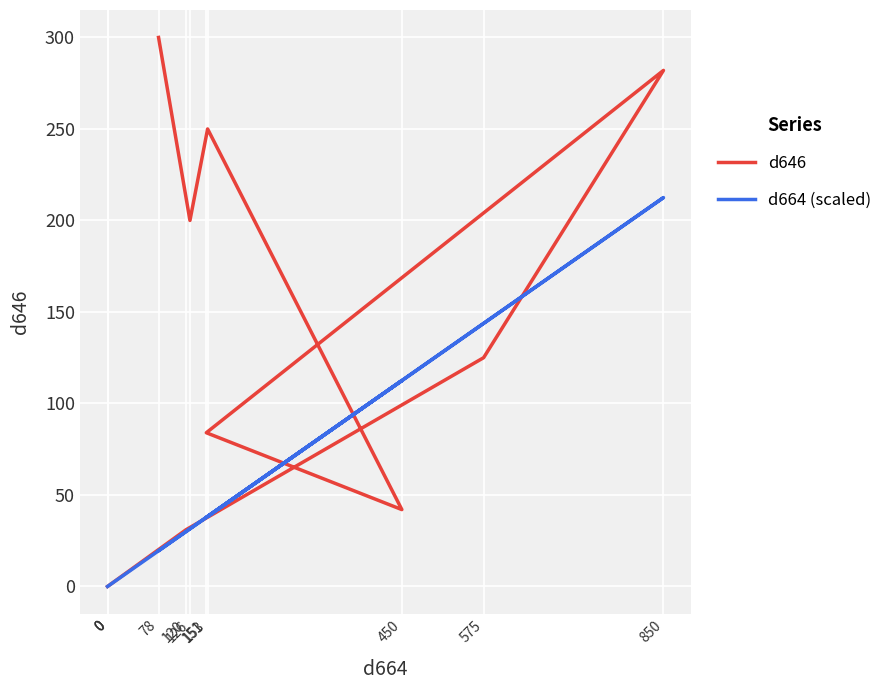

List the labels in order of d664 (scaled) value, smallest first.

0, 0, 0, 78, 120, 126, 151, 153, 450, 575, 850